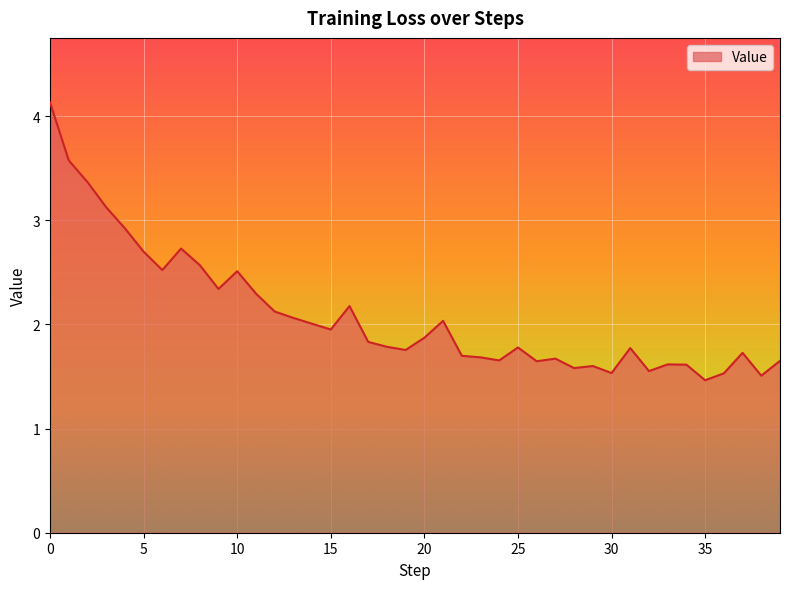

What is the maximum value shown in the chart?

4.1